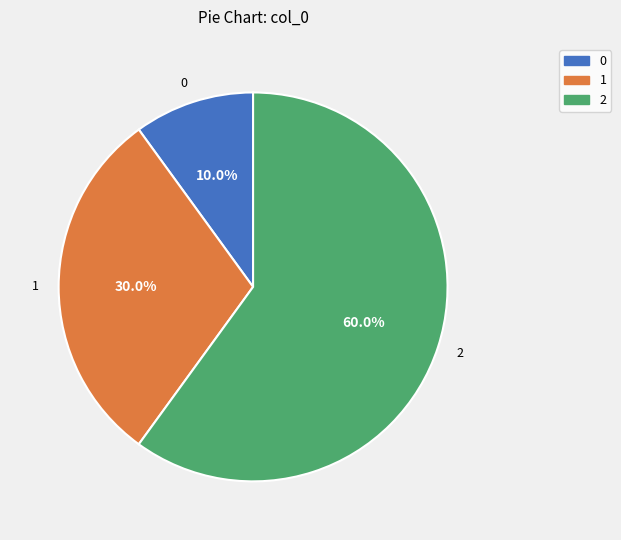

How many slices are in this pie chart?

3